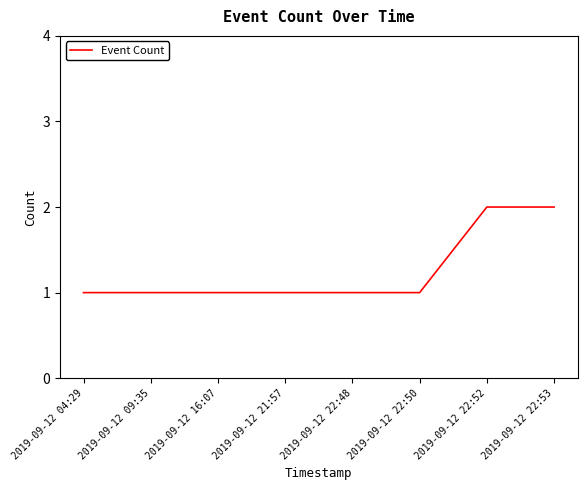

What is the difference between the second highest and second lowest values?

1